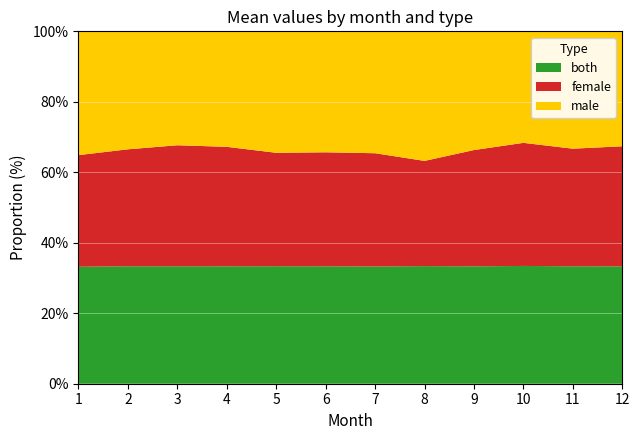

The both series shows 16.4 at 5. True or false?

False